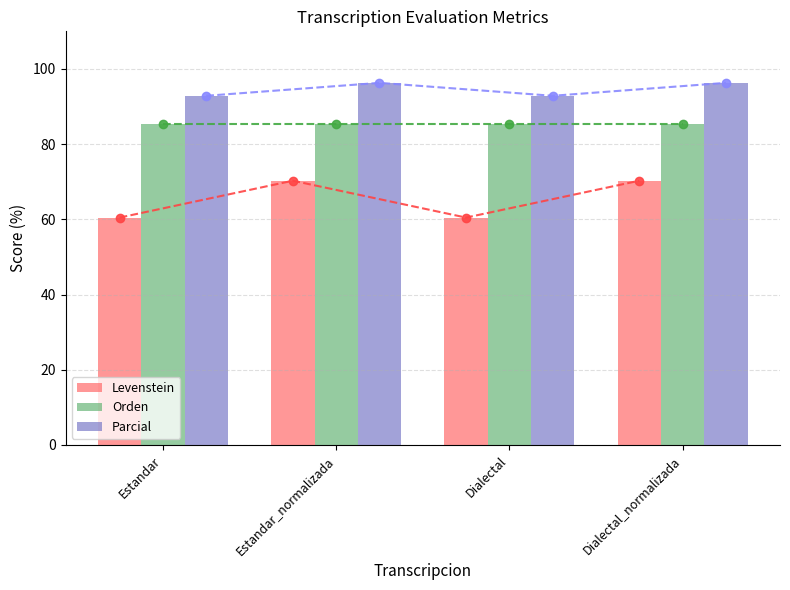

At how many categories does at least one series exceed 74?

4